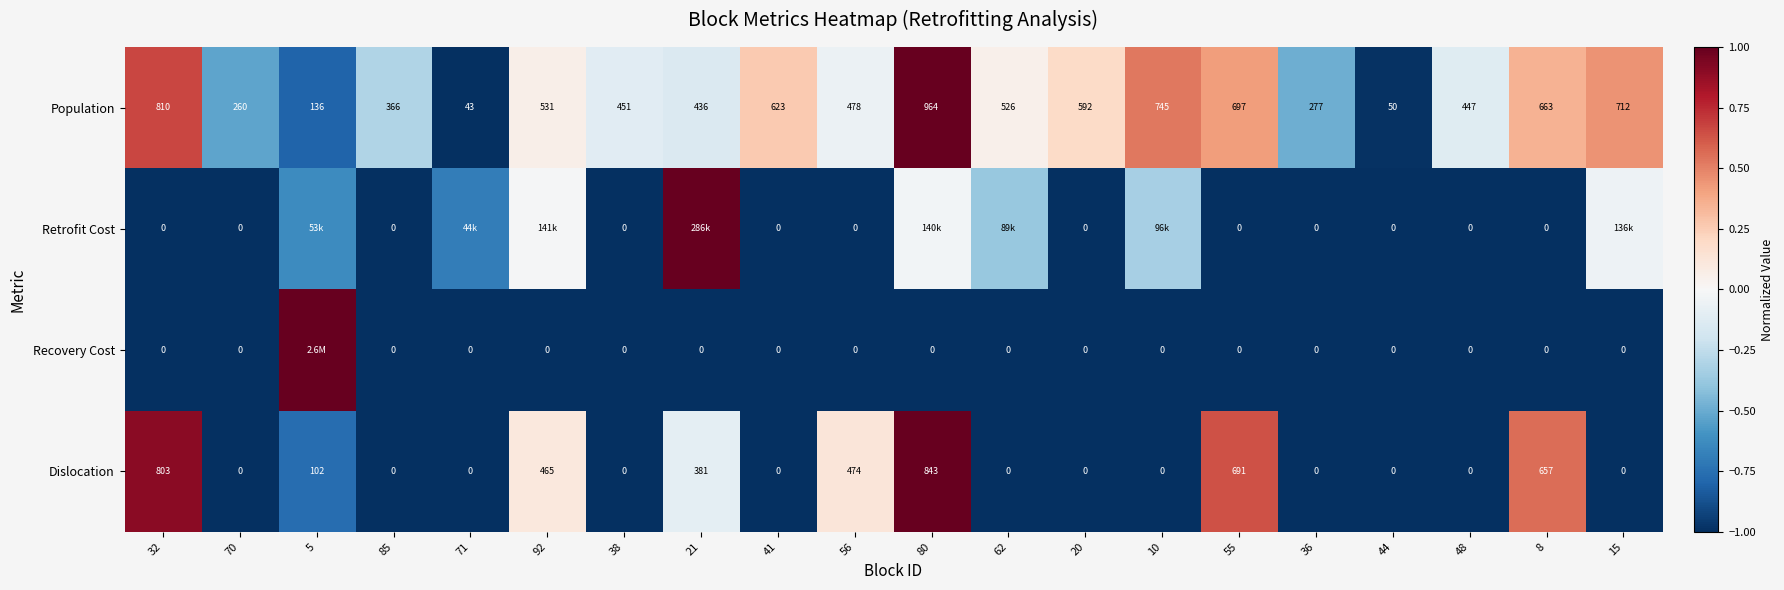

The Population series shows 0.3 at 20. True or false?

False